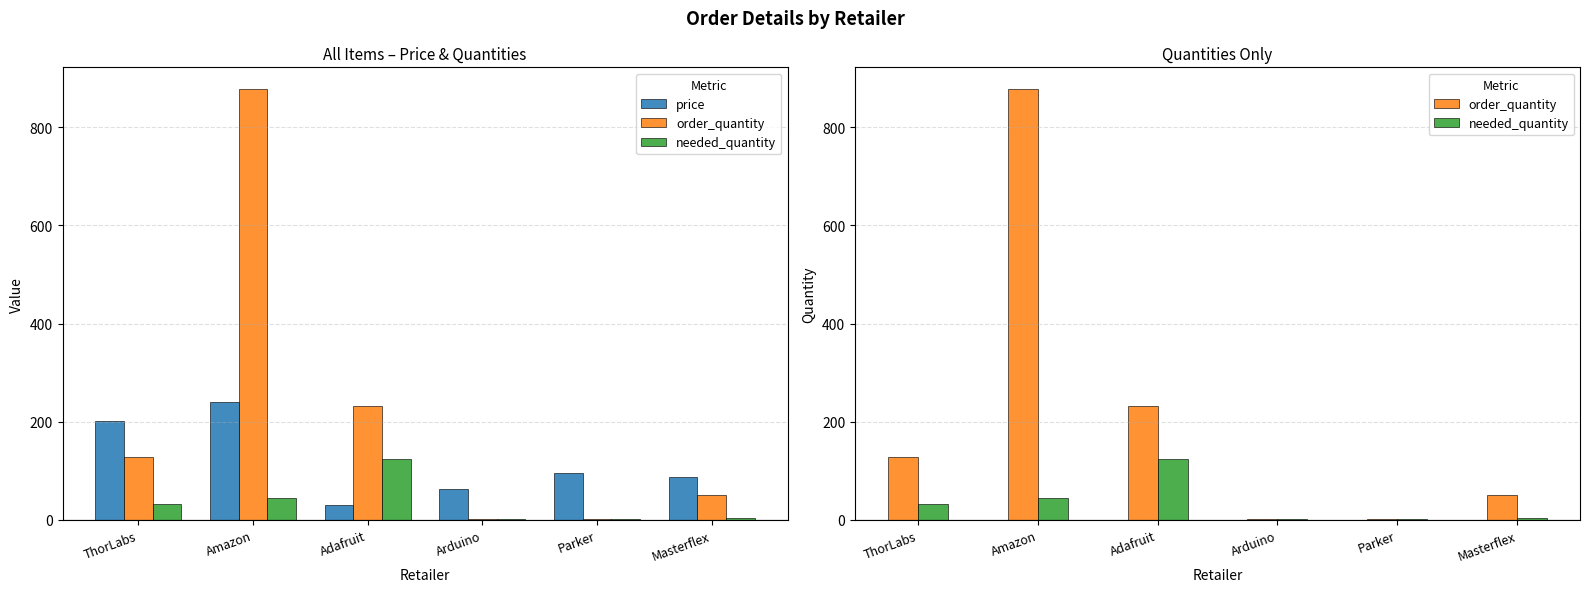

The needed_quantity series shows 0.7 at Masterflex. True or false?

False